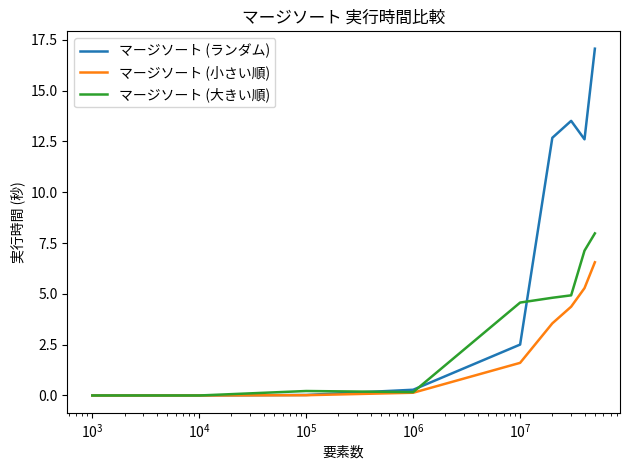

Which series has the largest total across all categories?

マージソート (ランダム)